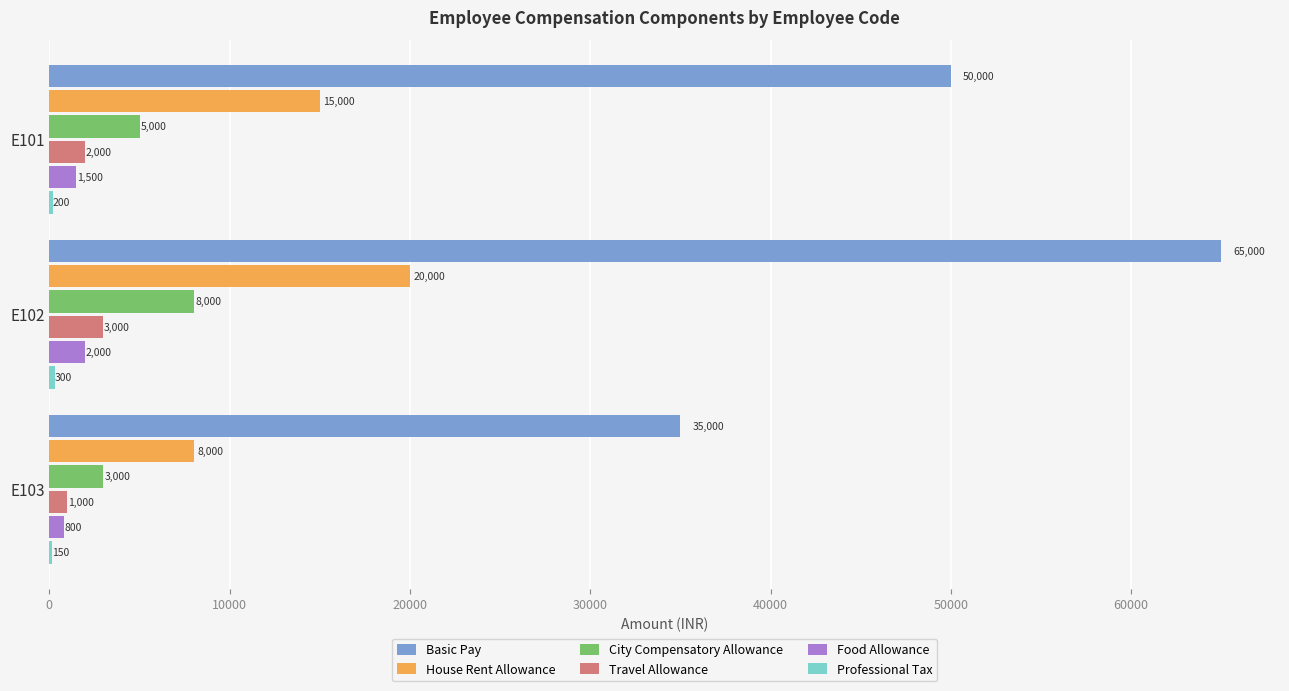

What is the sum of the Basic Pay values at E101 and E102?

115000